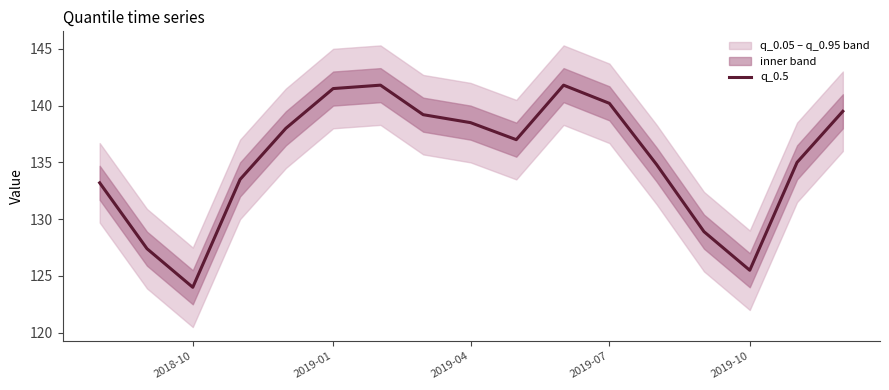

What is the highest value of the q_0.5 series?

141.8